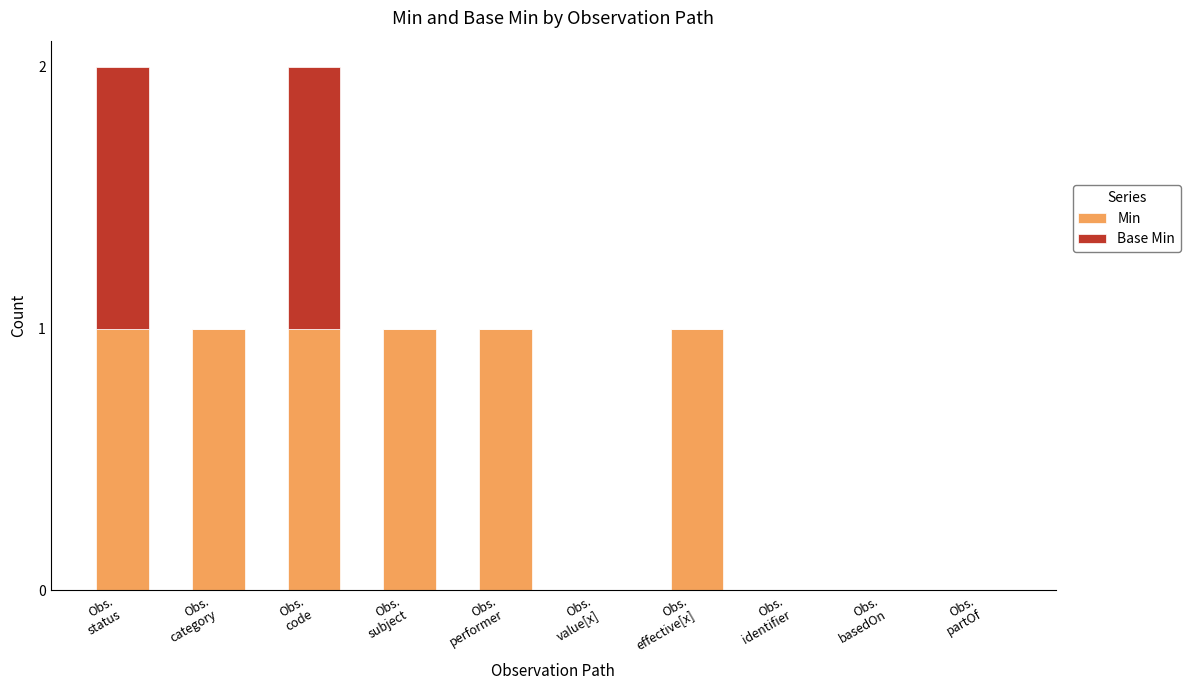

What is the sum of all Min values?

6